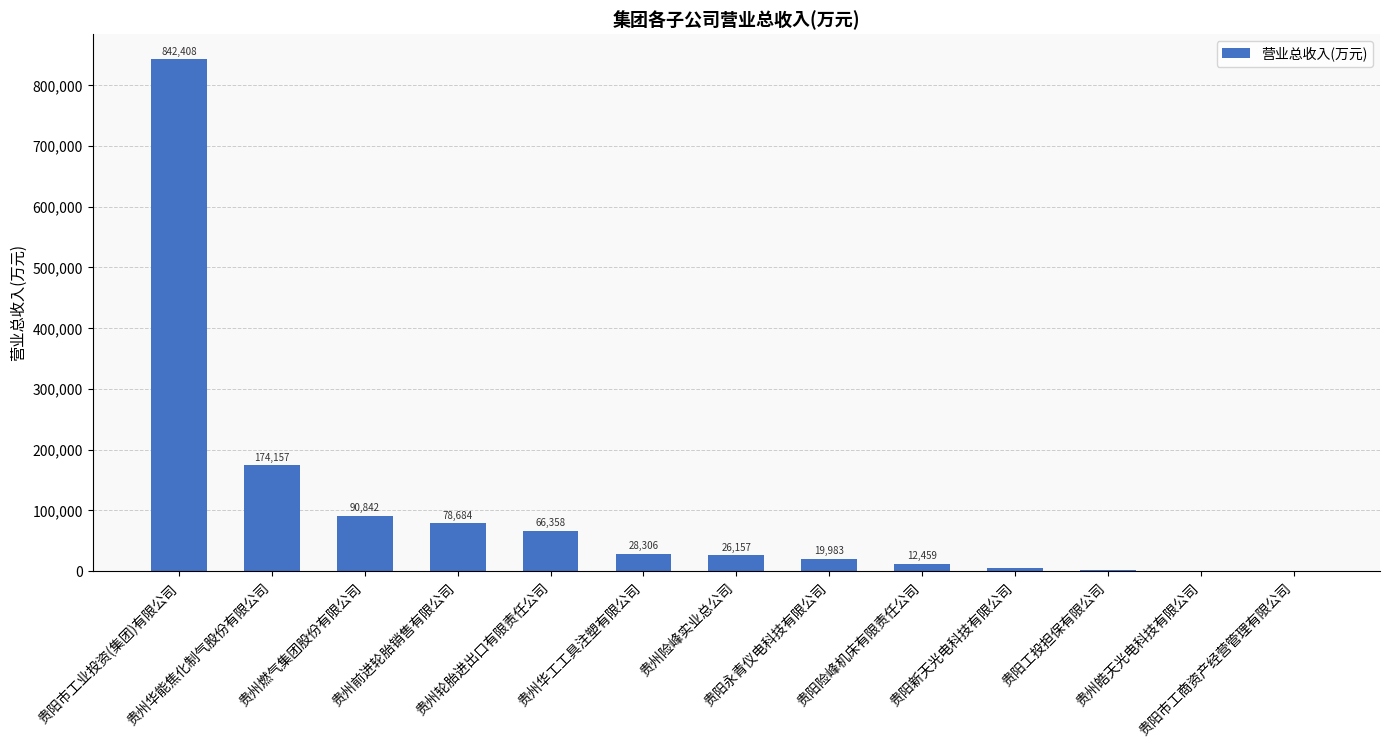

What is the maximum value shown in the chart?

842408.2